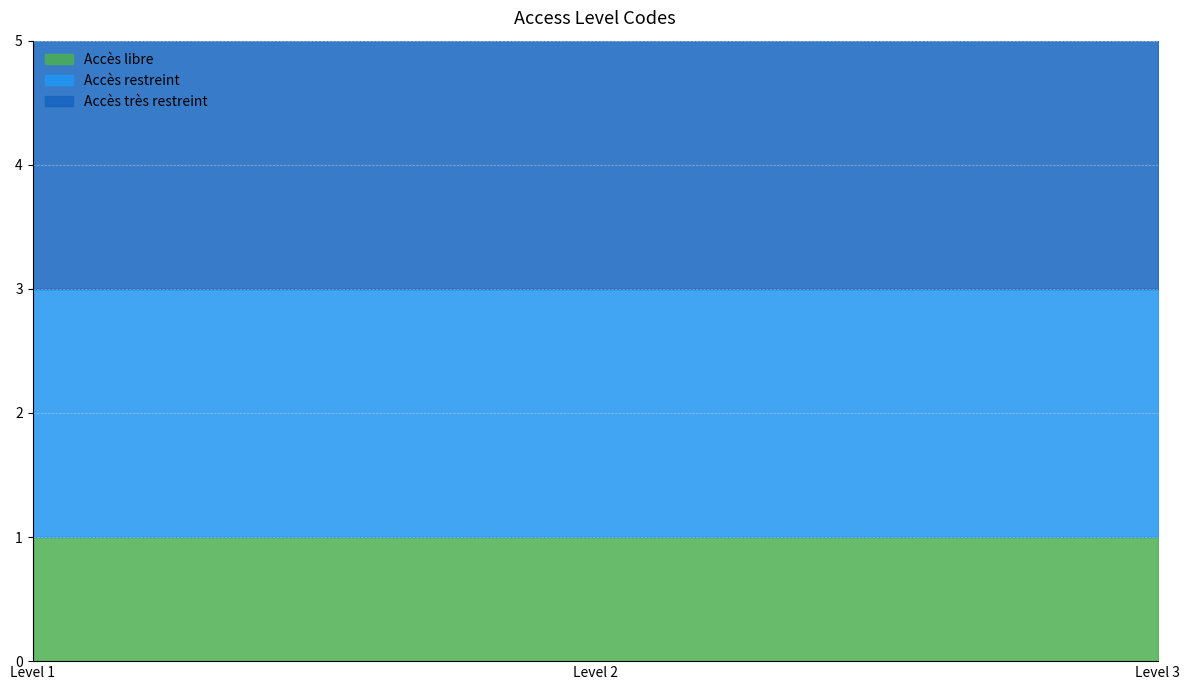

Is it true that Accès libre equals 2 at Level 2?

False